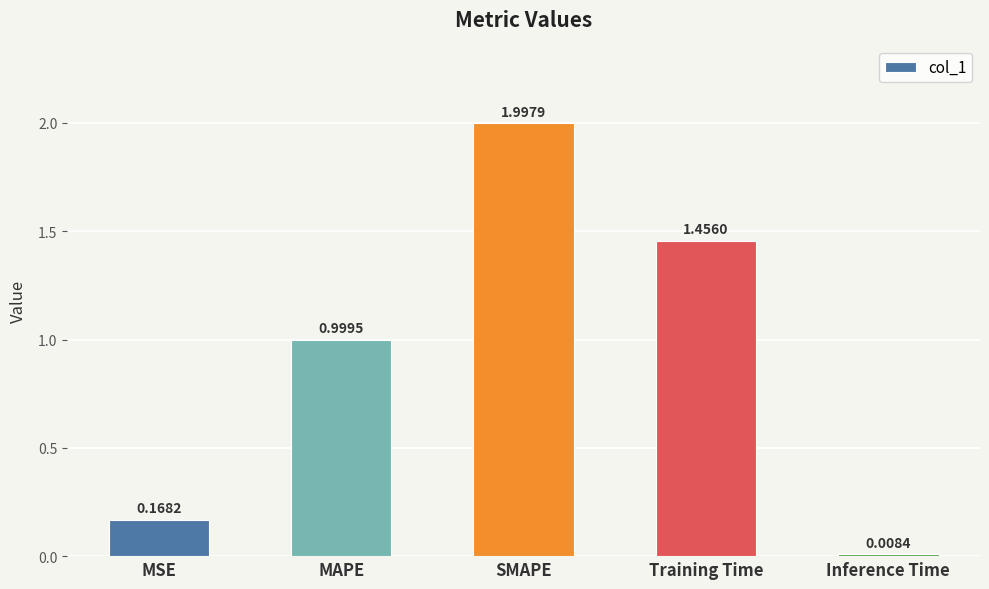

What is the sum of the values at Inference Time and SMAPE?

2.0